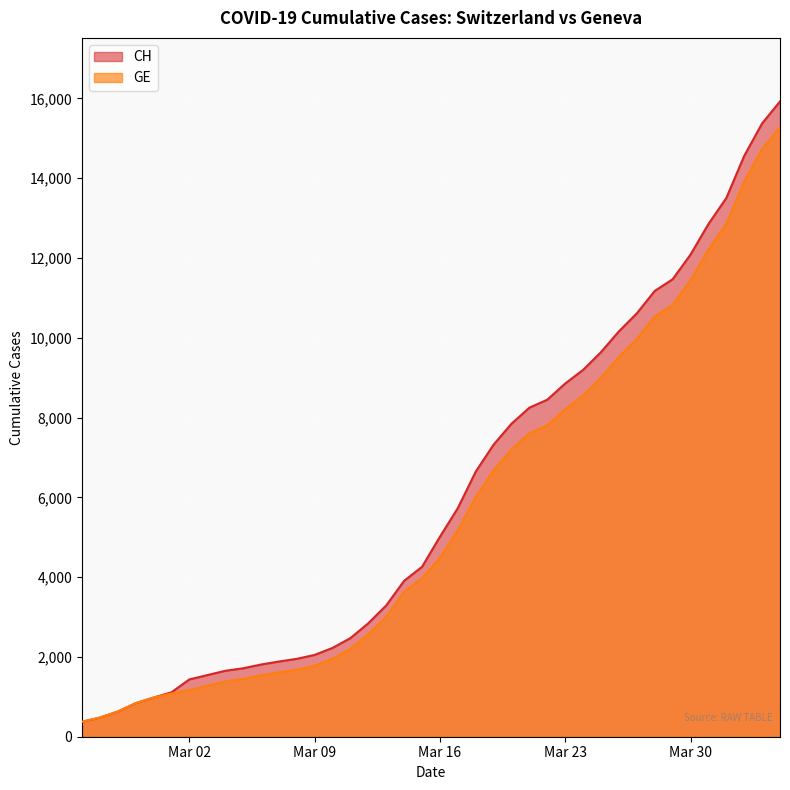

Which series has the widest spread of values?

CH